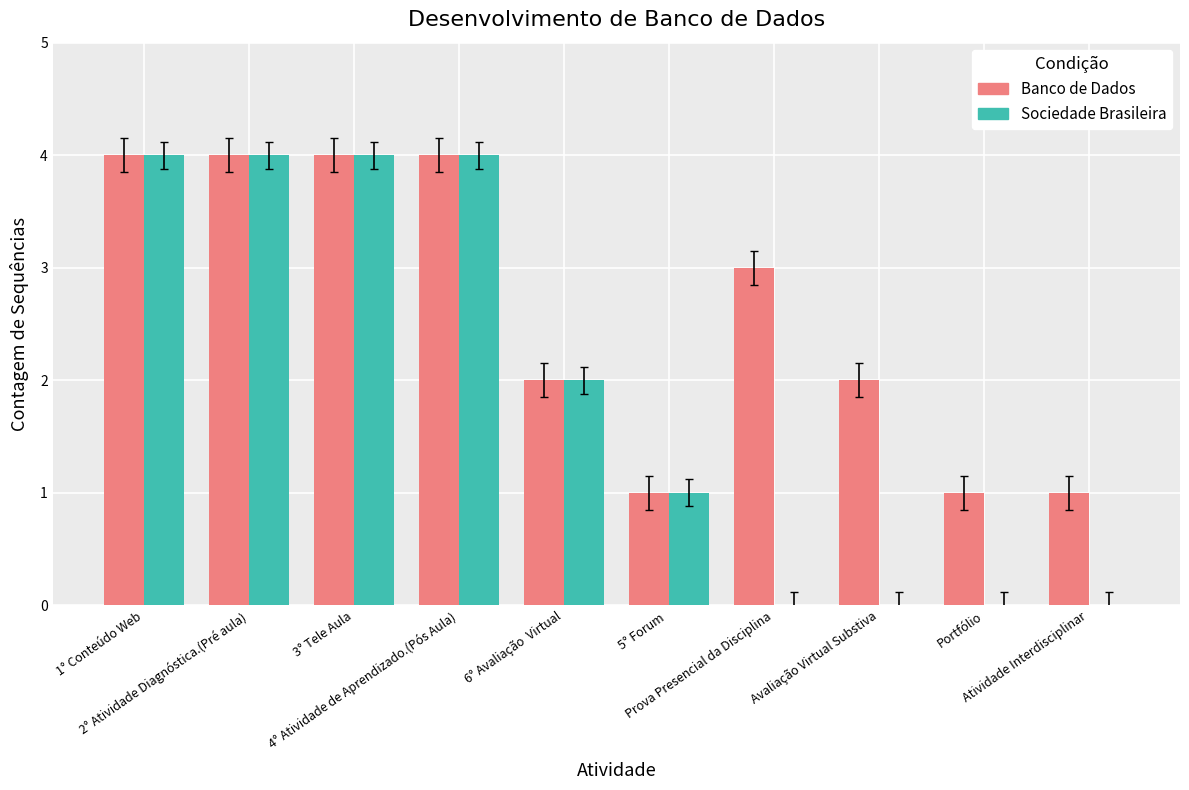

Reading left to right, transcribe all the data shown in this chart.

Banco de Dados: 1° Conteúdo Web=4	2° Atividade Diagnóstica.(Pré aula)=4	3° Tele Aula=4	4° Atividade de Aprendizado.(Pós Aula)=4	6° Avaliação  Virtual=2	5° Forum =1	Prova Presencial da Disciplina=3	 Avaliação Virtual Substiva=2	Portfólio=1	Atividade Interdisciplinar=1
Sociedade Brasileira: 1° Conteúdo Web=4	2° Atividade Diagnóstica.(Pré aula)=4	3° Tele Aula=4	4° Atividade de Aprendizado.(Pós Aula)=4	6° Avaliação  Virtual=2	5° Forum =1	Prova Presencial da Disciplina=0	 Avaliação Virtual Substiva=0	Portfólio=0	Atividade Interdisciplinar=0